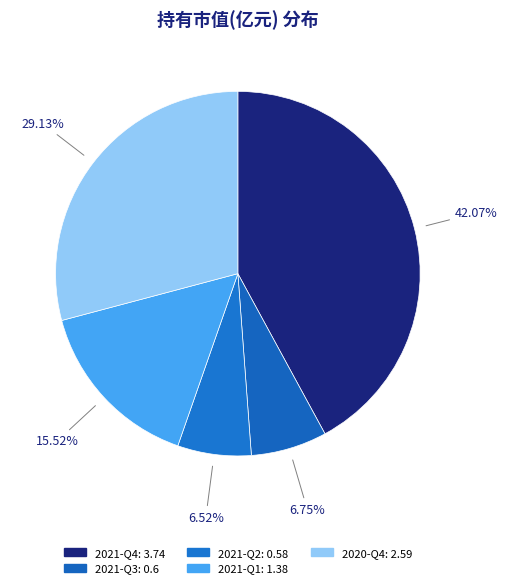

How many slices are in this pie chart?

5